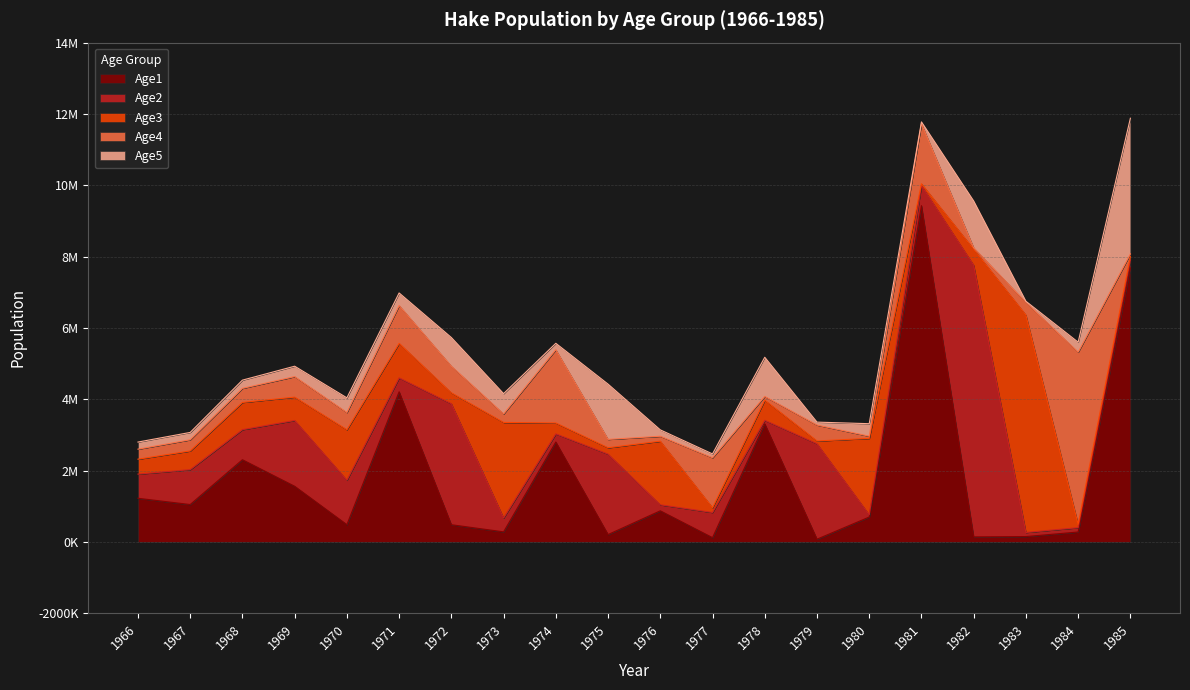

Which series has the largest total across all categories?

Age1